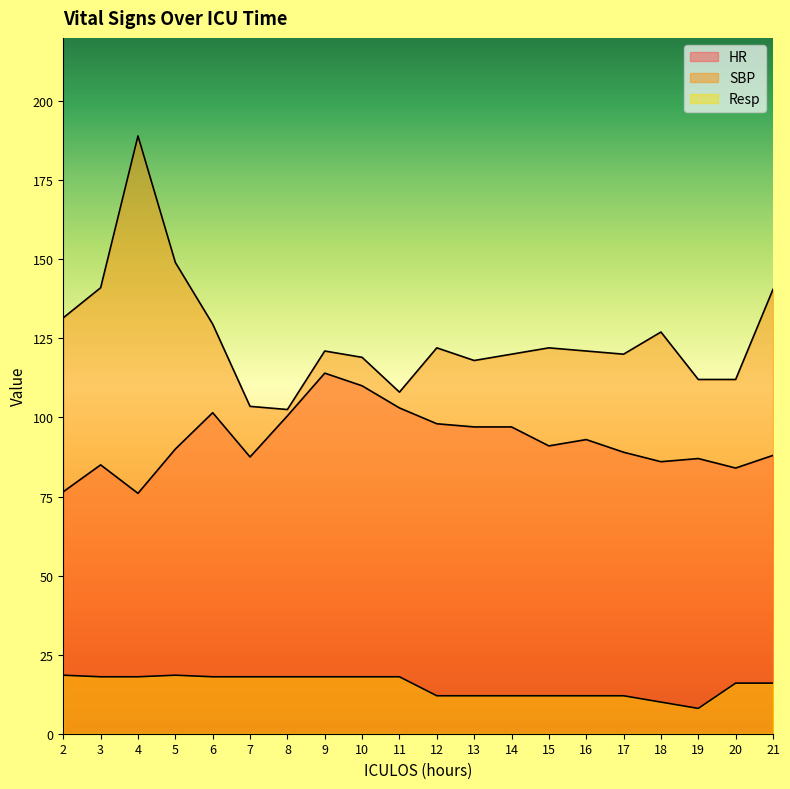

What is the approximate value of SBP at 6?

129.5